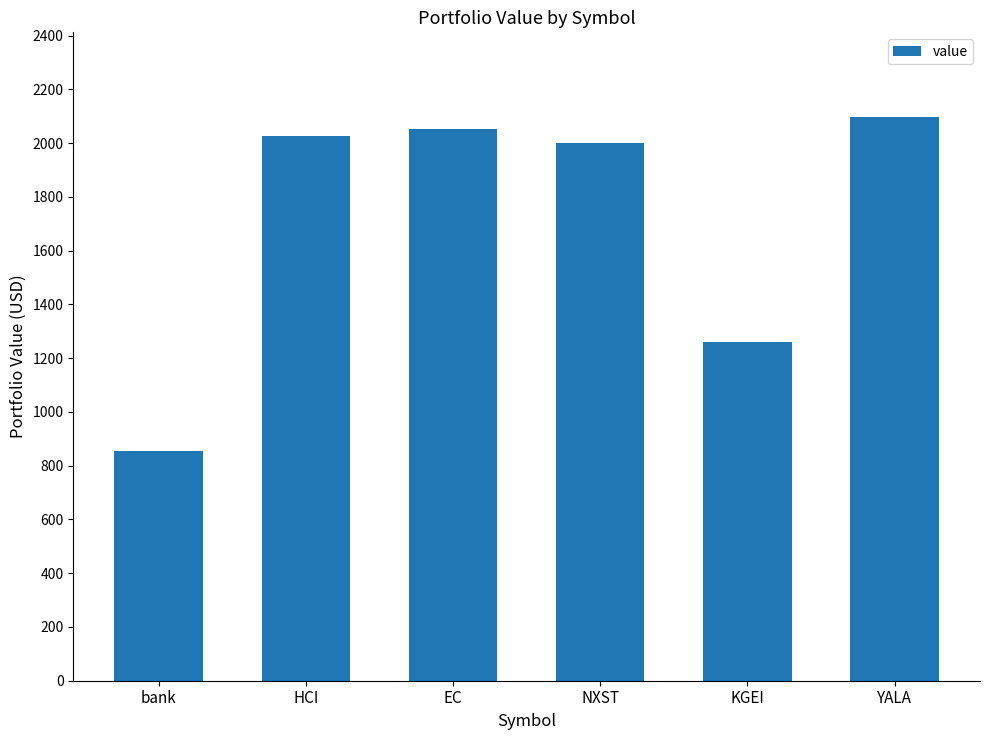

How many series are shown in this chart?

1